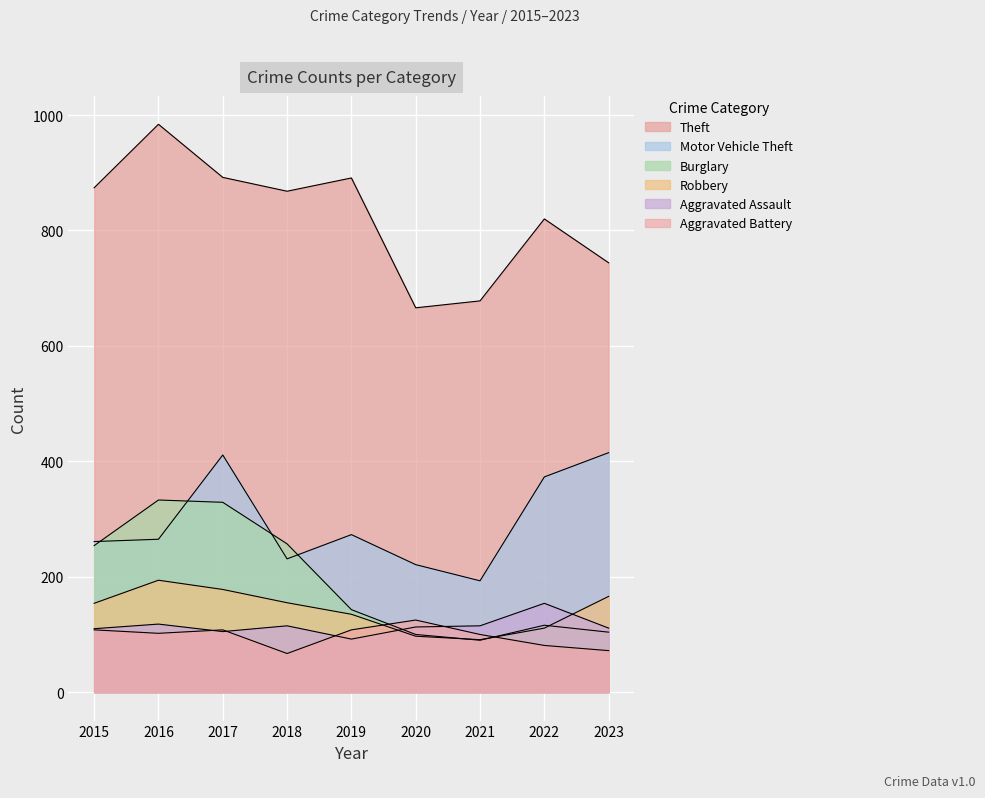

What is the maximum value shown in the chart?

984